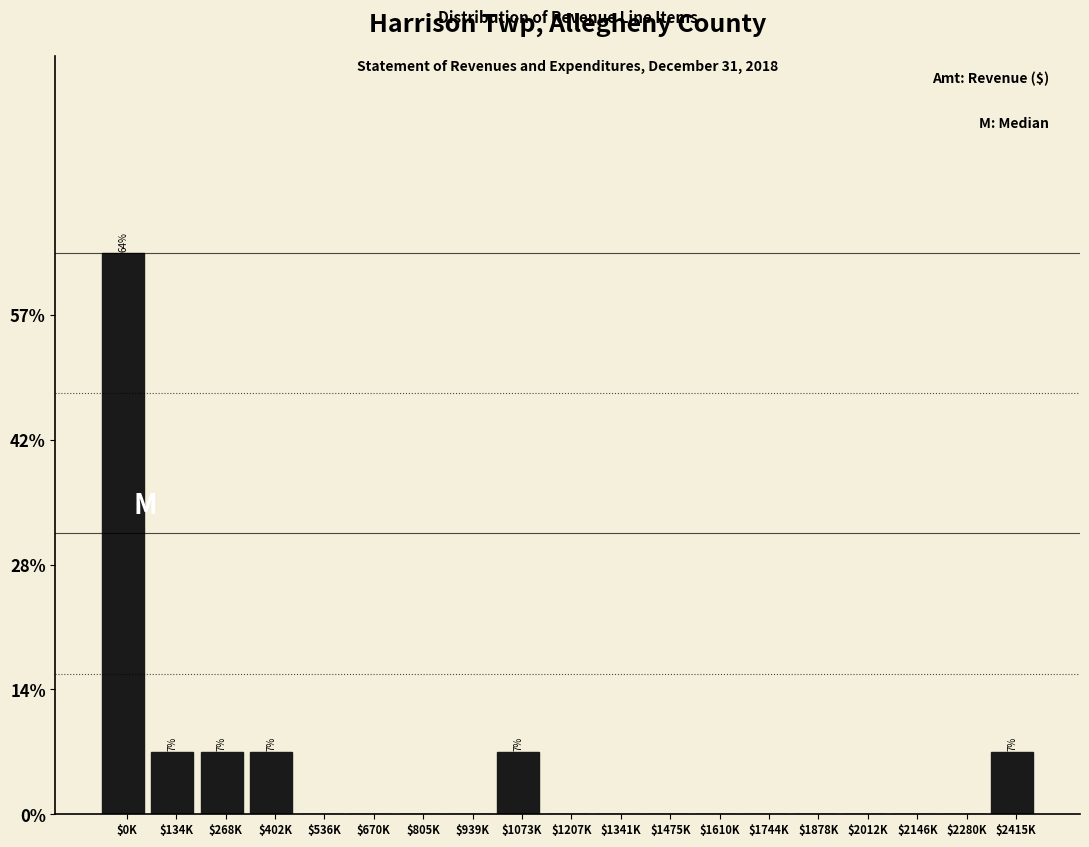

Are the bars horizontal?

No